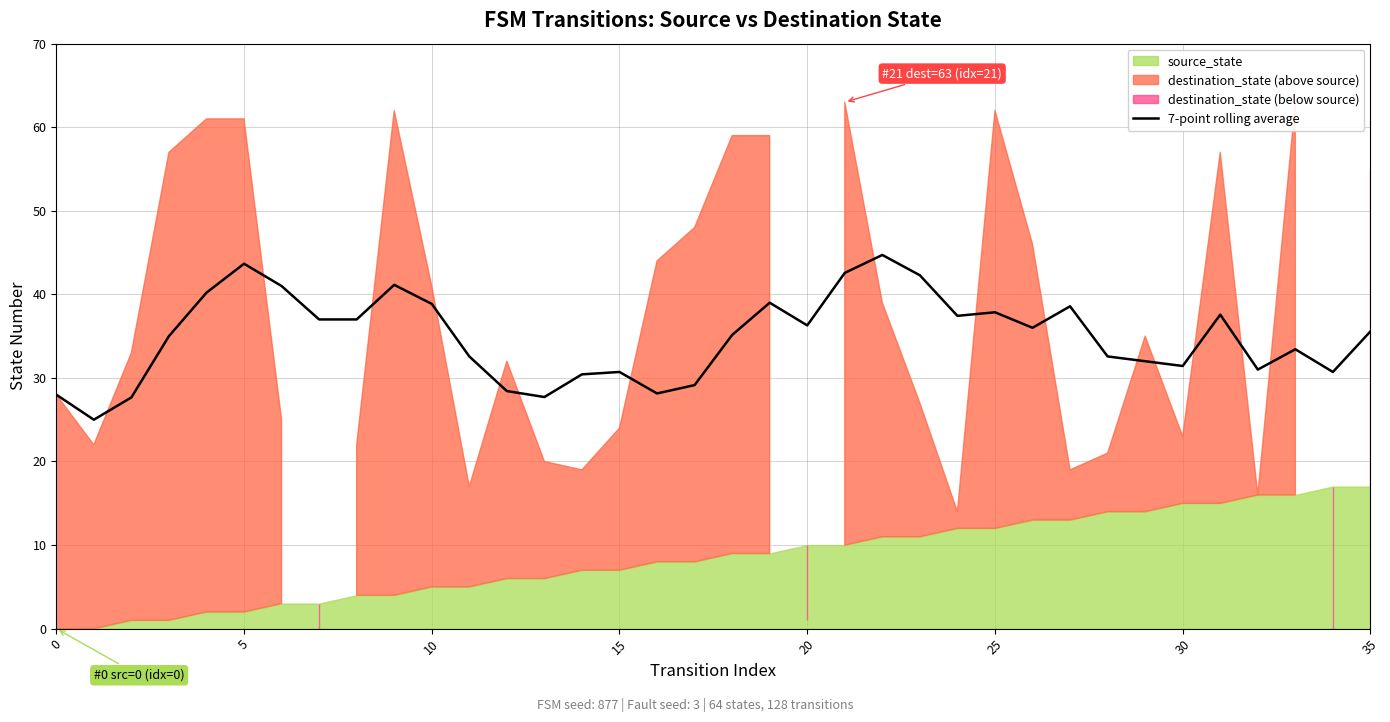

The 7-point rolling average series shows 35.6 at 35. True or false?

True